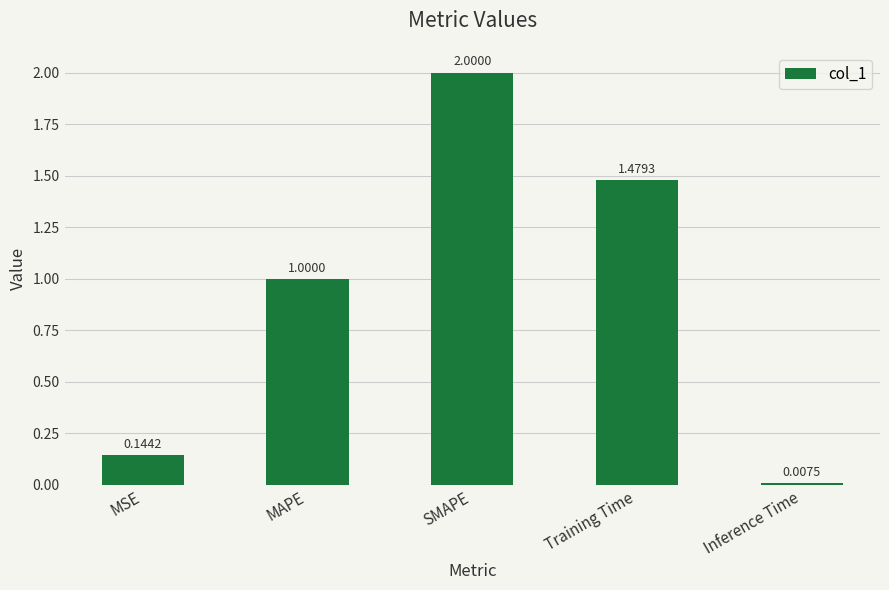

What is the ratio of the value at Training Time to the value at SMAPE?

0.7